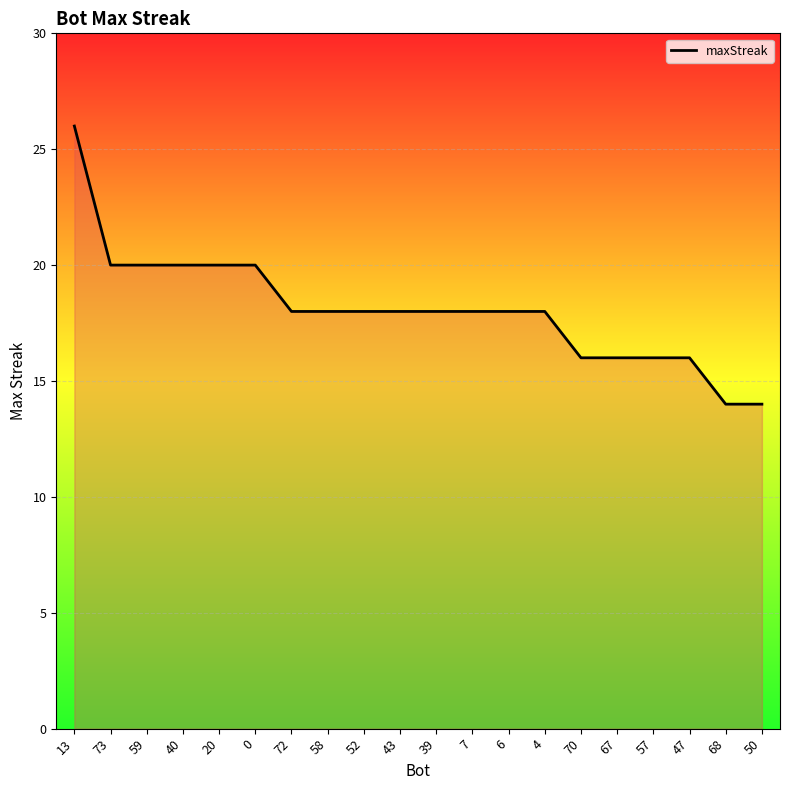

What is the difference between the maximum and minimum values?

12